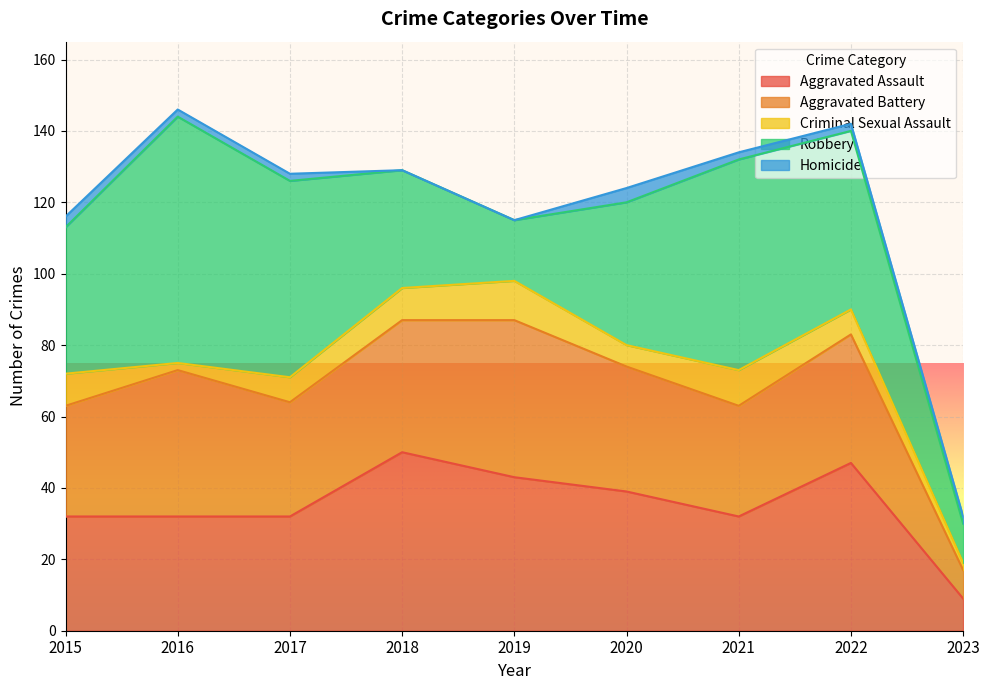

Rank the series at 2015 from highest to lowest value.

Robbery, Aggravated Assault, Aggravated Battery, Criminal Sexual Assault, Homicide